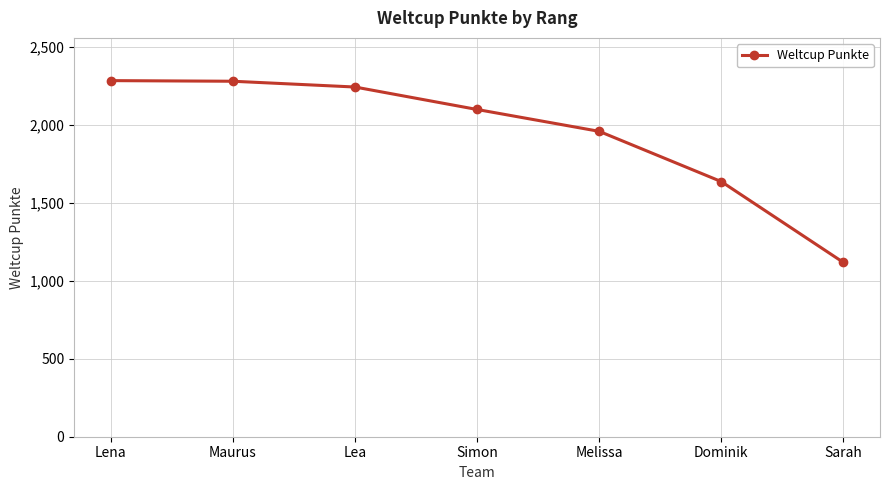

What is the greatest value displayed?

2282